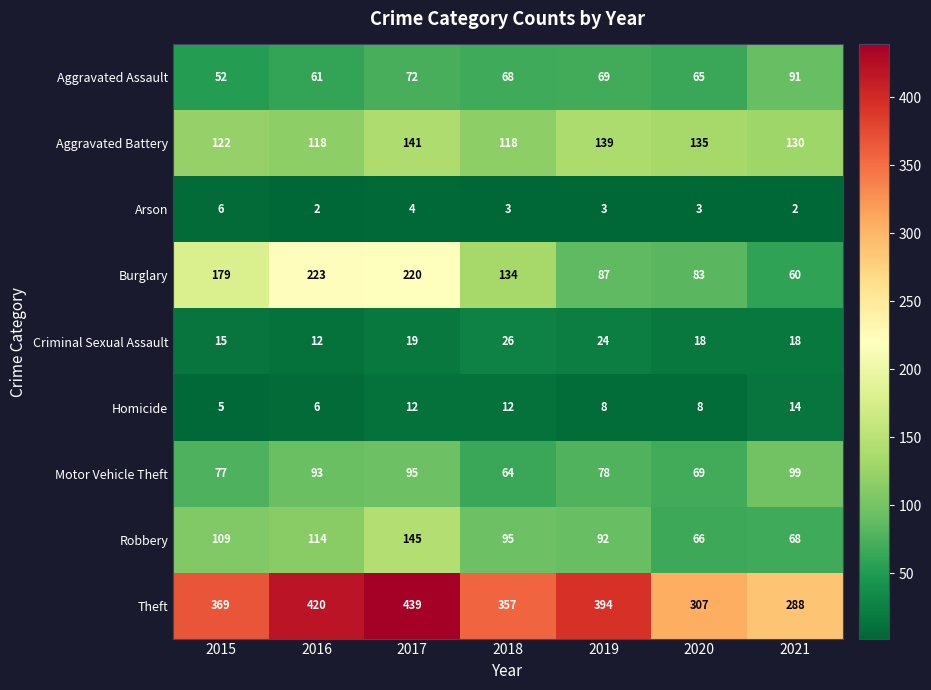

How many distinct data groups are displayed?

9